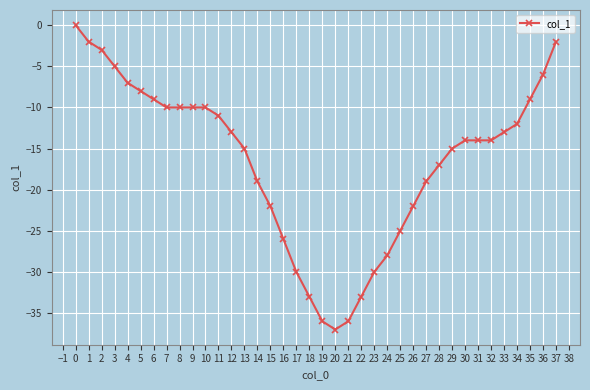

What is the value of the 33rd point from the left?

-14